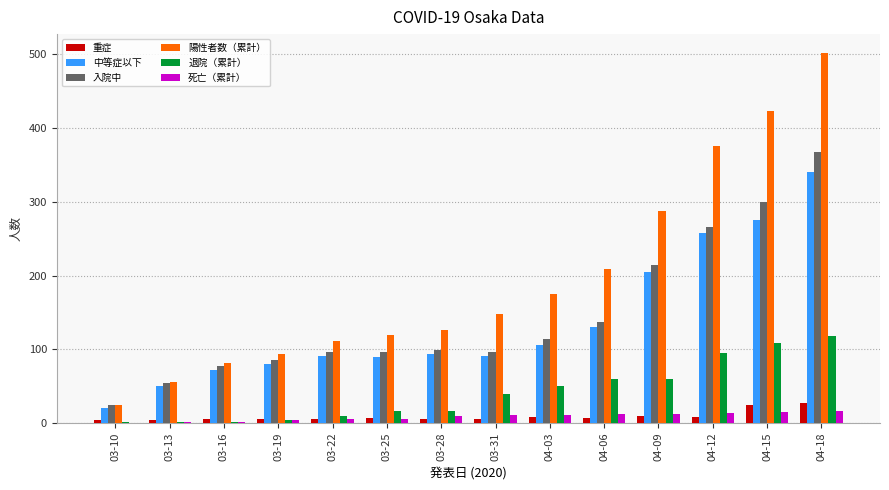

What is the sum of all 陽性者数（累計） values?

2731